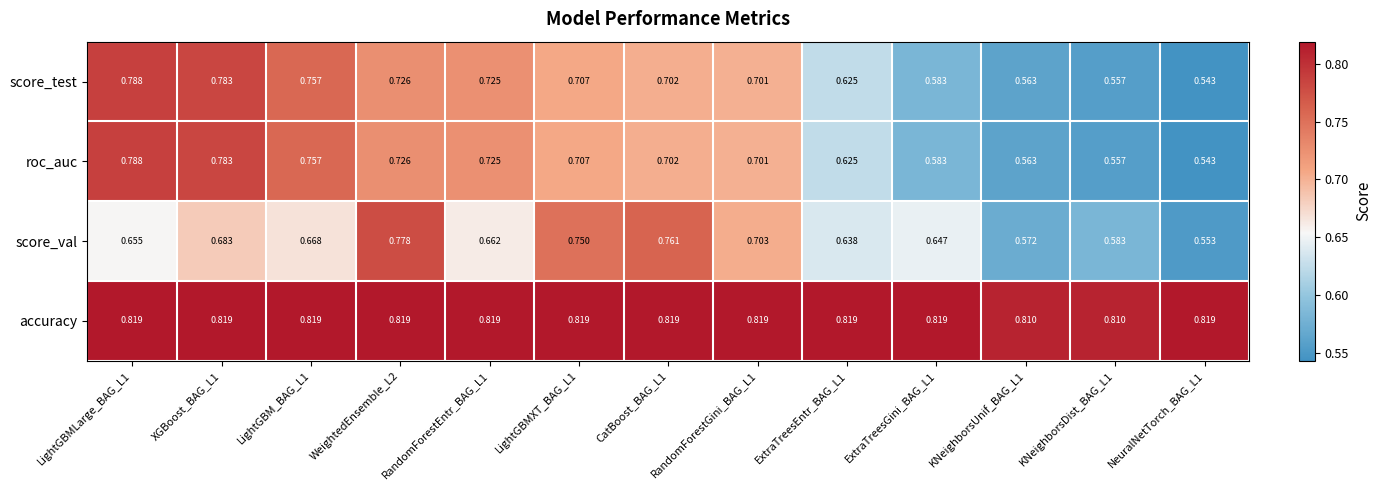

Which series has the largest total across all categories?

accuracy